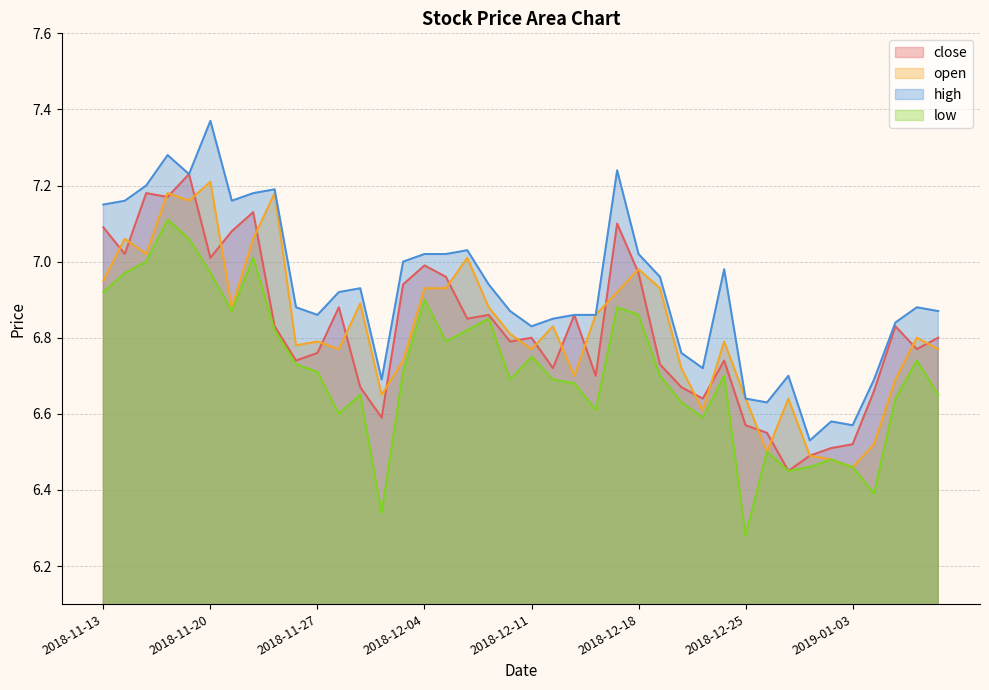

What is the value of the low point at the 9th from the left?

6.8